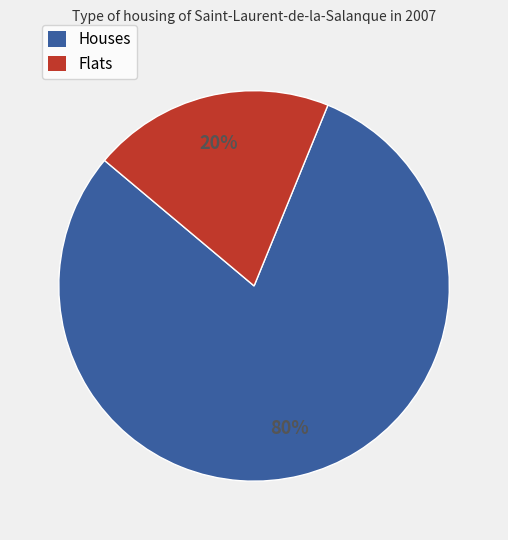

Does any single category account for the majority?

Yes